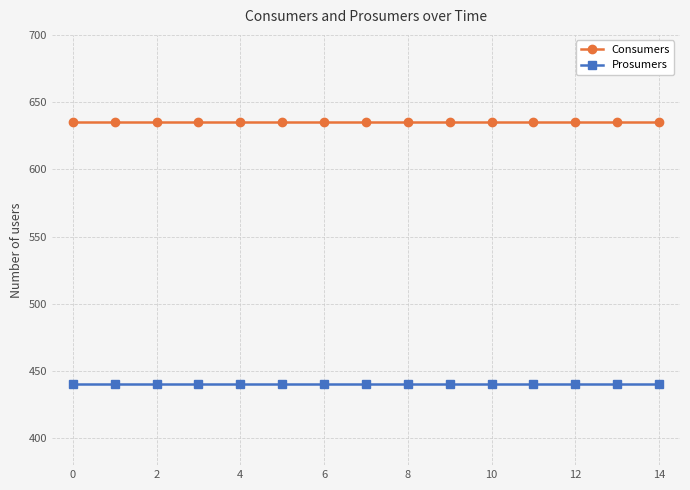

Which series has the largest total across all categories?

Consumers